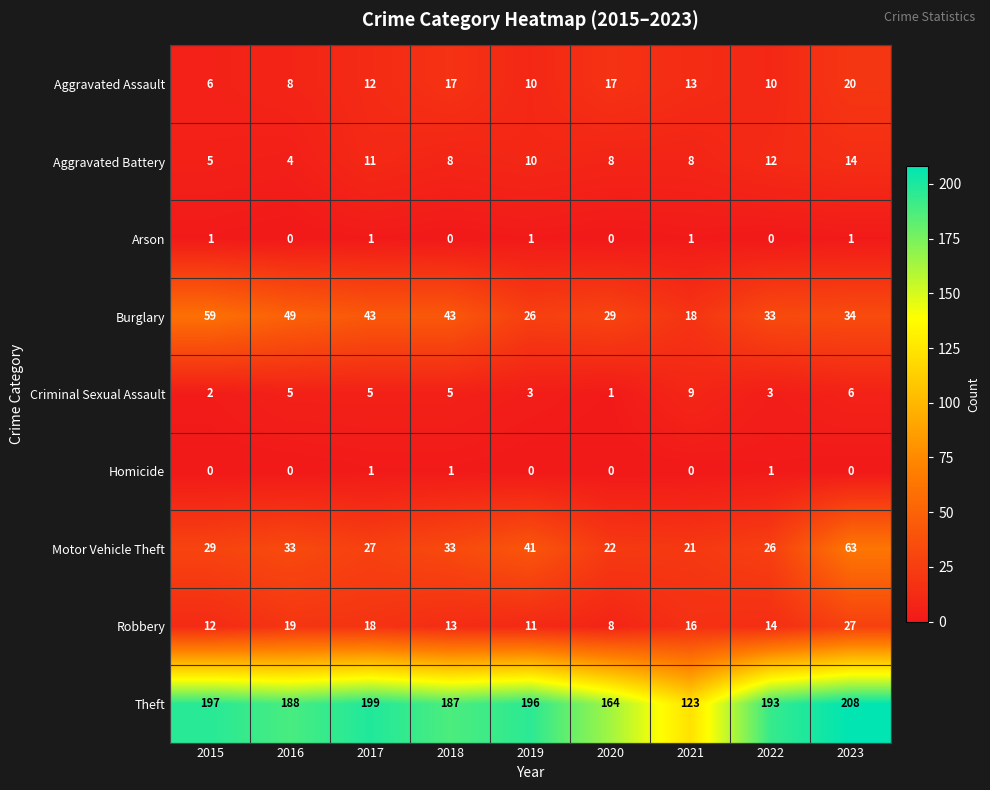

At which category is the sum across all series the highest?

2023